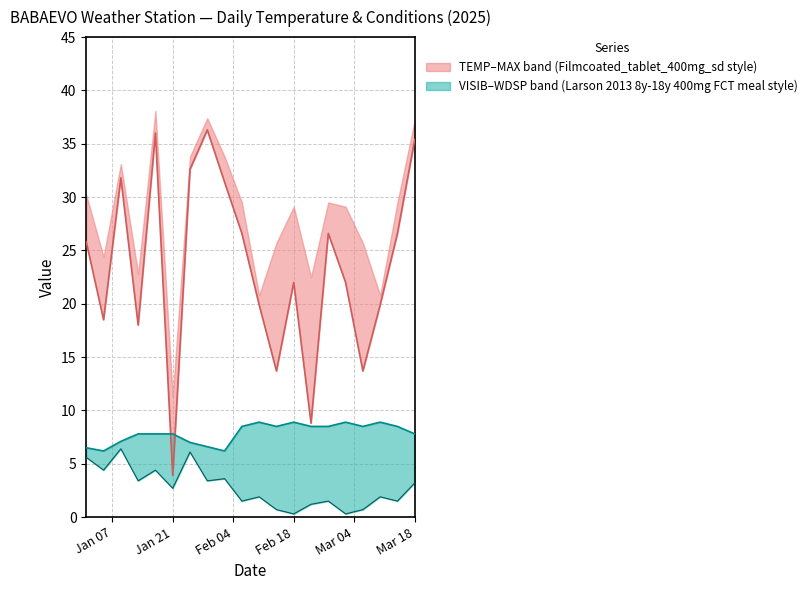

True or false: VISIB has a value of 10.4 at 2025-01-09.

False